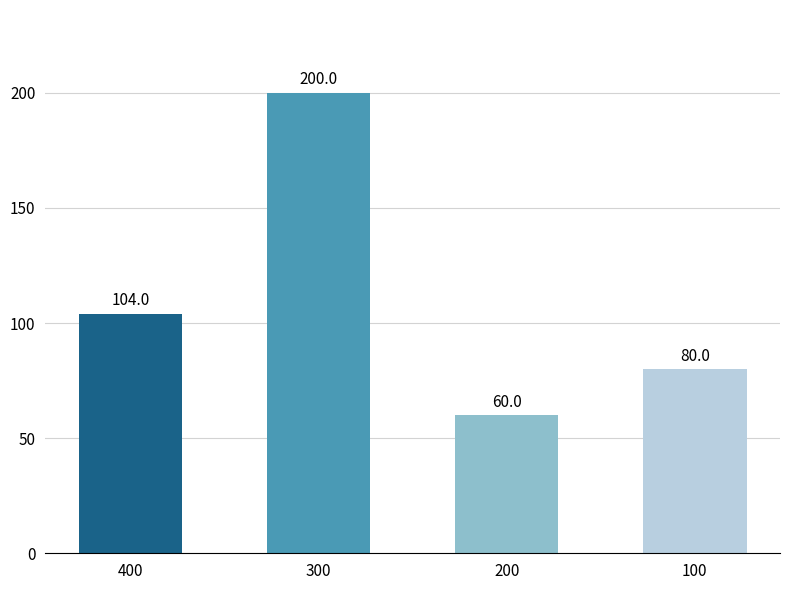

How many bars are there in total?

4